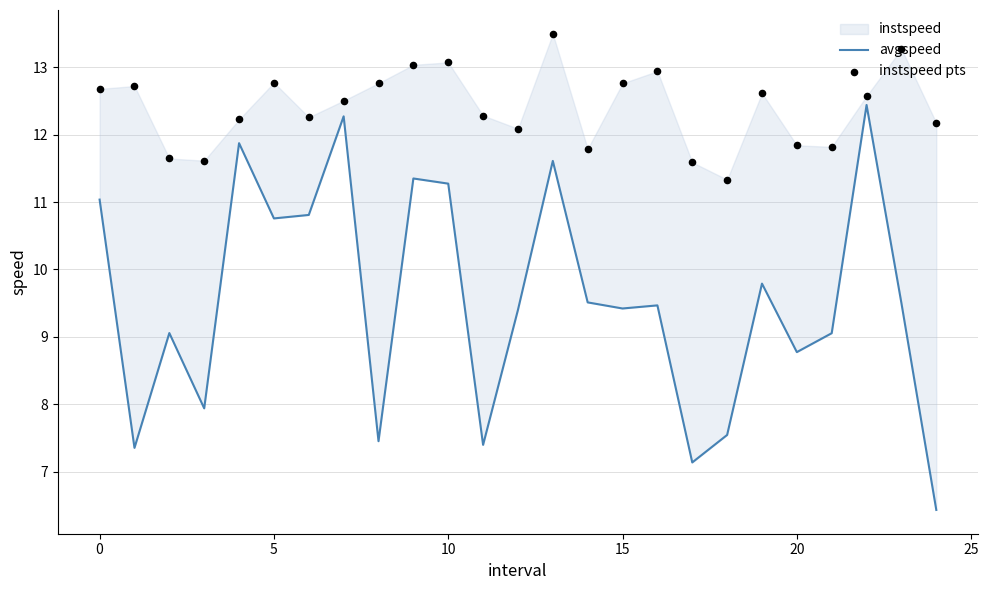

Is the value of instspeed pts at 10 greater than the value of avgspeed at 30?

No